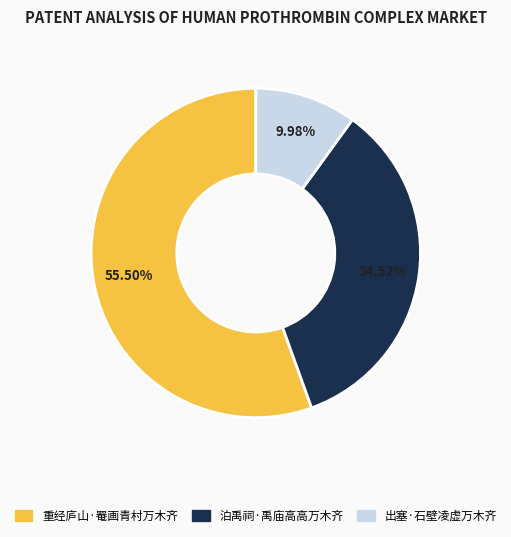

Do 泊禹祠·禹庙高高万木齐 and 出塞·石壁凌虚万木齐 together represent more than half of the pie?

No